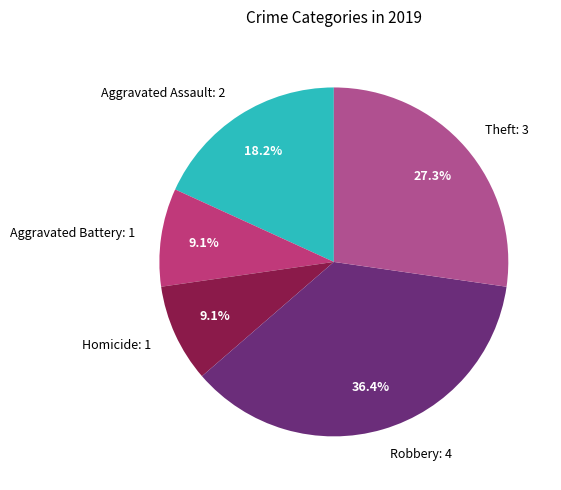

Which category has the biggest portion of the pie?

Robbery